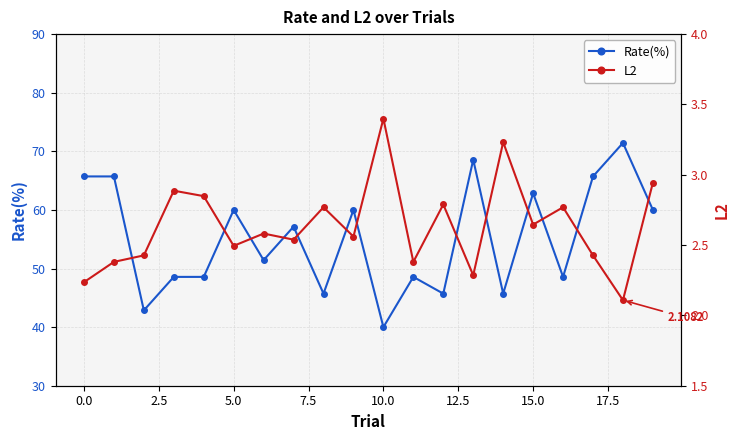

What is the smallest value displayed?

2.1